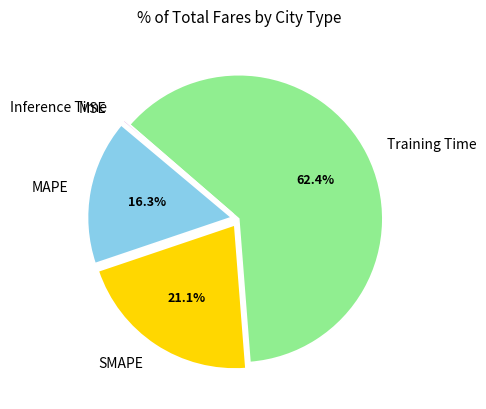

Which slice represents more than half of the pie?

Training Time